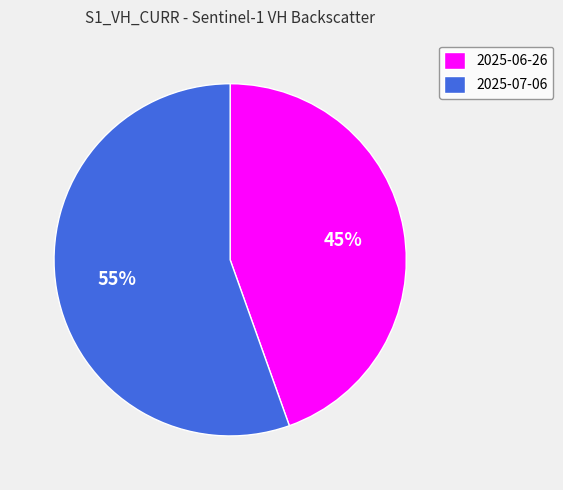

How many slices are in this pie chart?

2